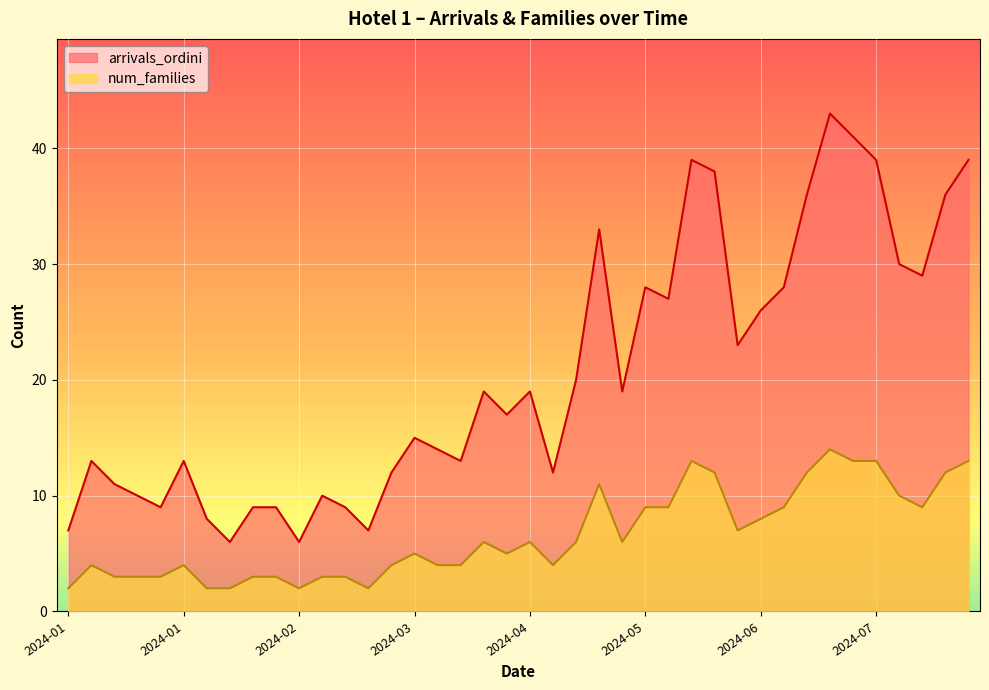

Where does the num_families series first go above 6?

2024-05-01